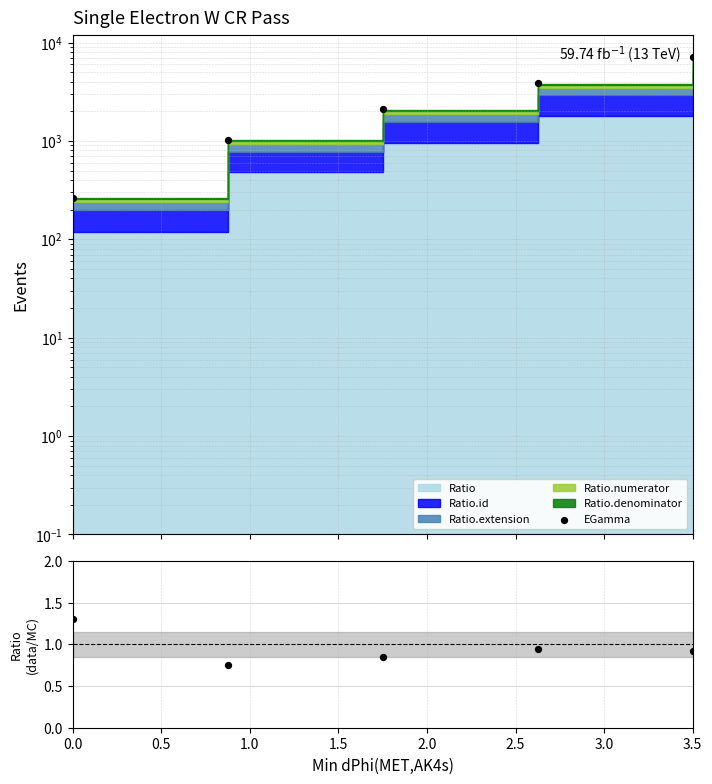

What is the change in value from 0.0 to 1.0?

-0.5